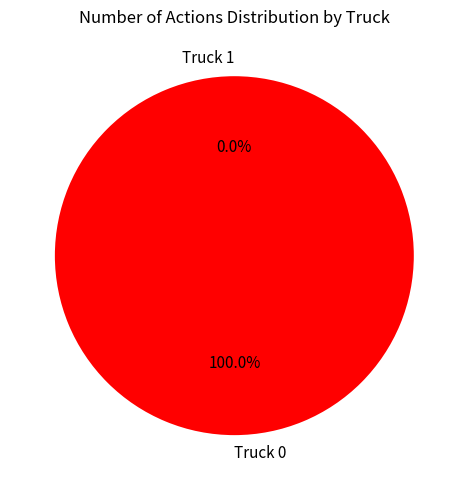

Is there any slice that represents more than half of the pie?

Yes